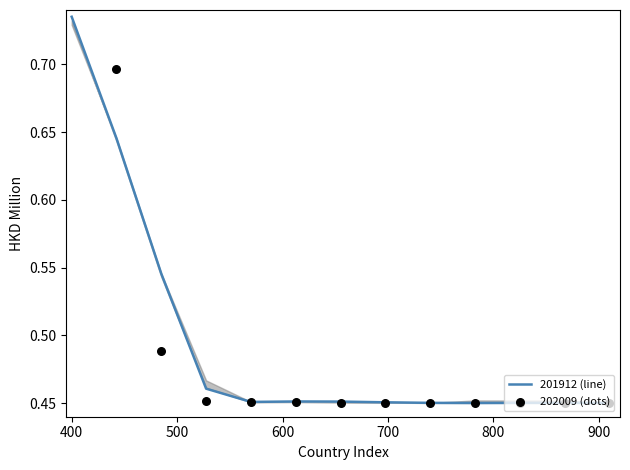

At how many categories does at least one series exceed 0?

13